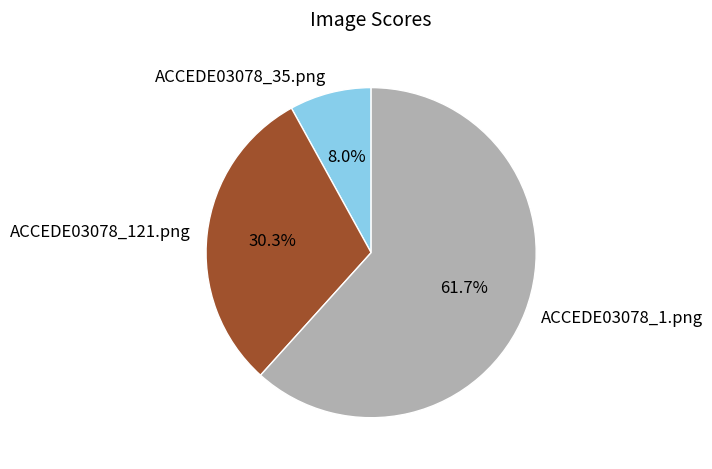

Count the number of slices in the pie.

3